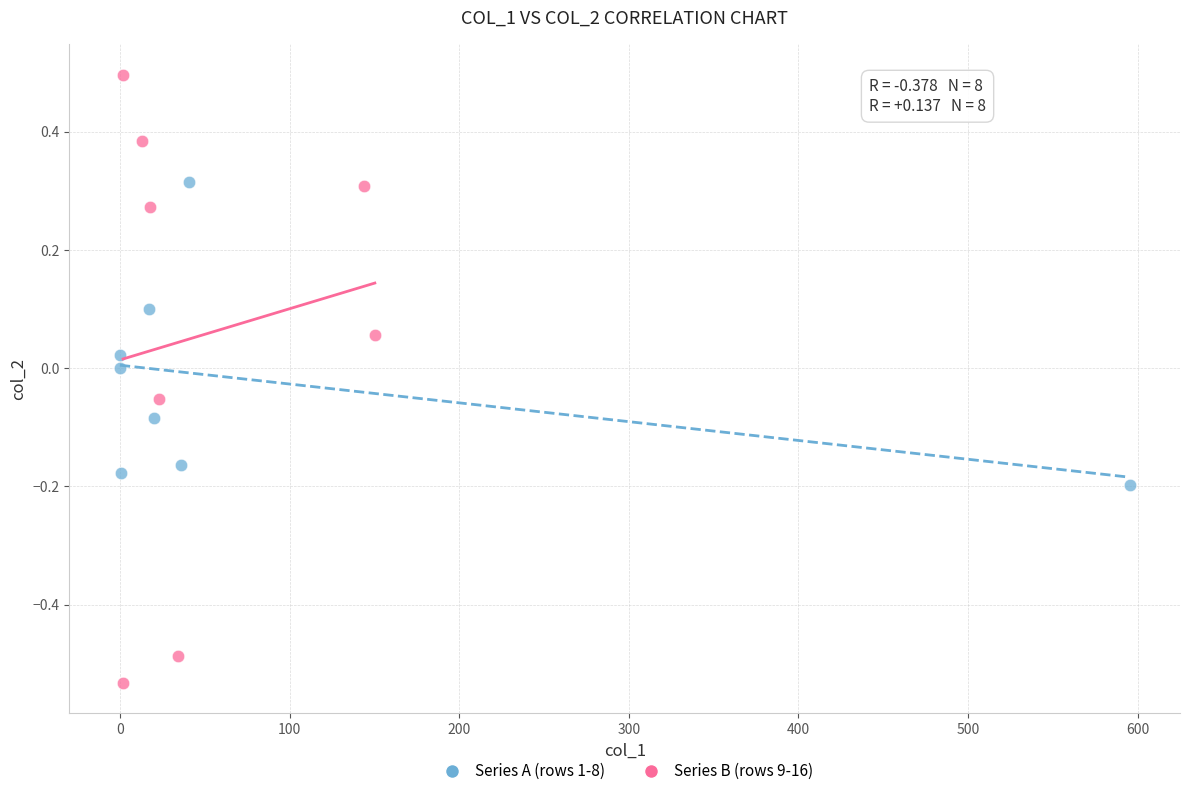

Which series reaches the maximum Y coordinate?

Series B (rows 9-16)